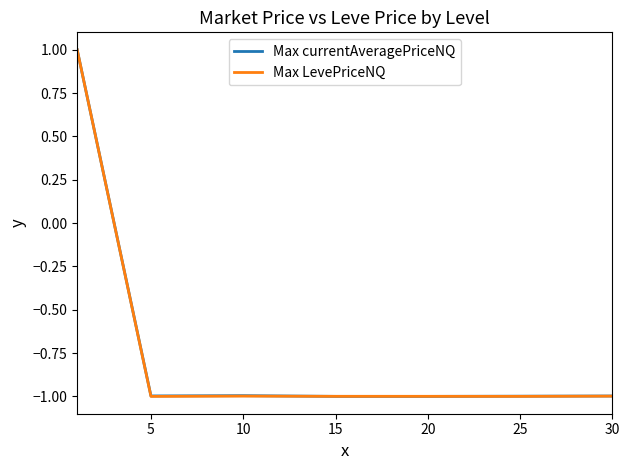

What is the greatest value displayed?

1.0